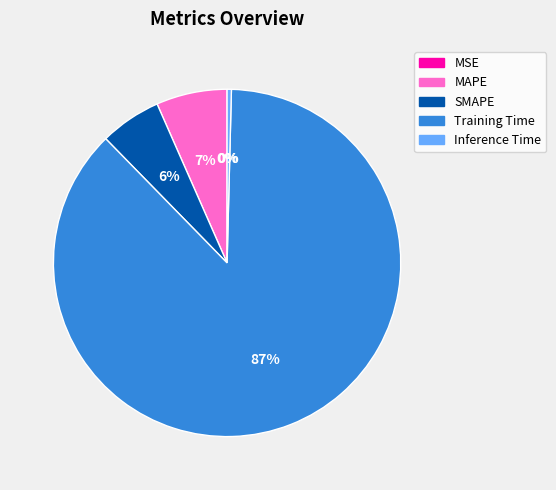

Does Training Time account for over 50% of the chart?

Yes